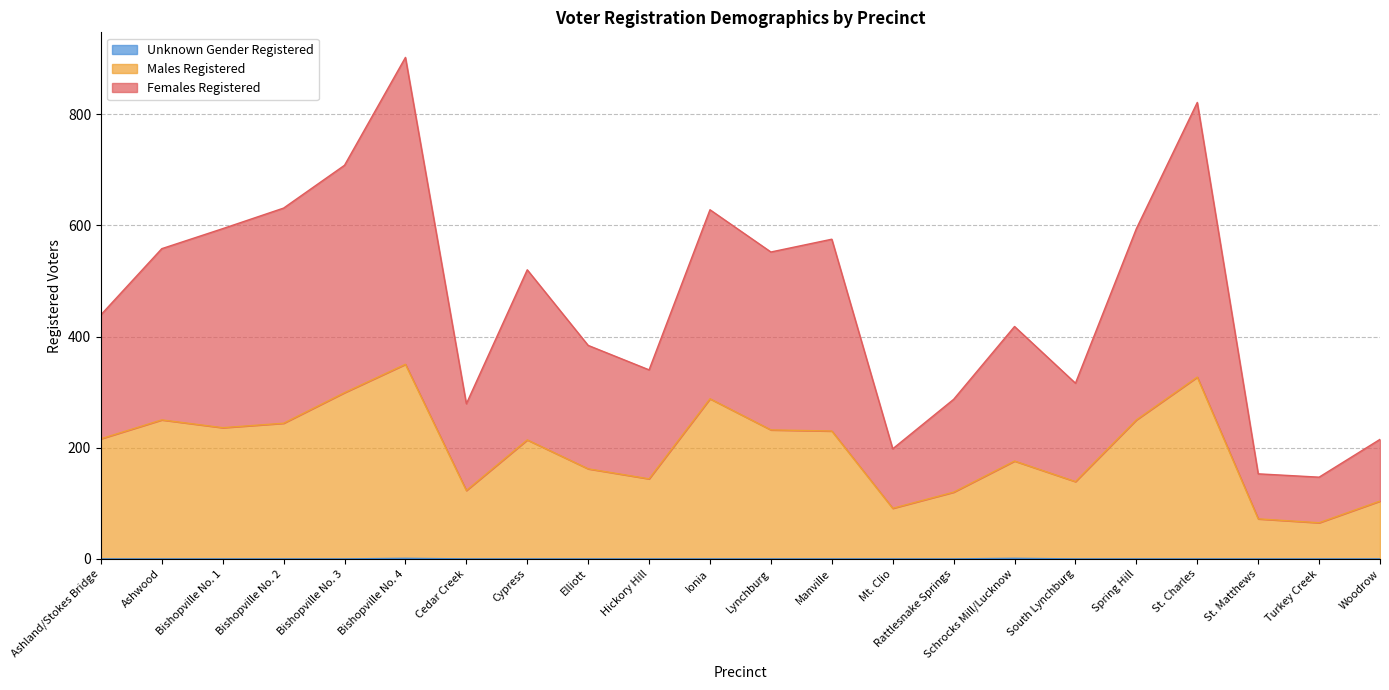

What position from the right is Bishopville No. 1?

20